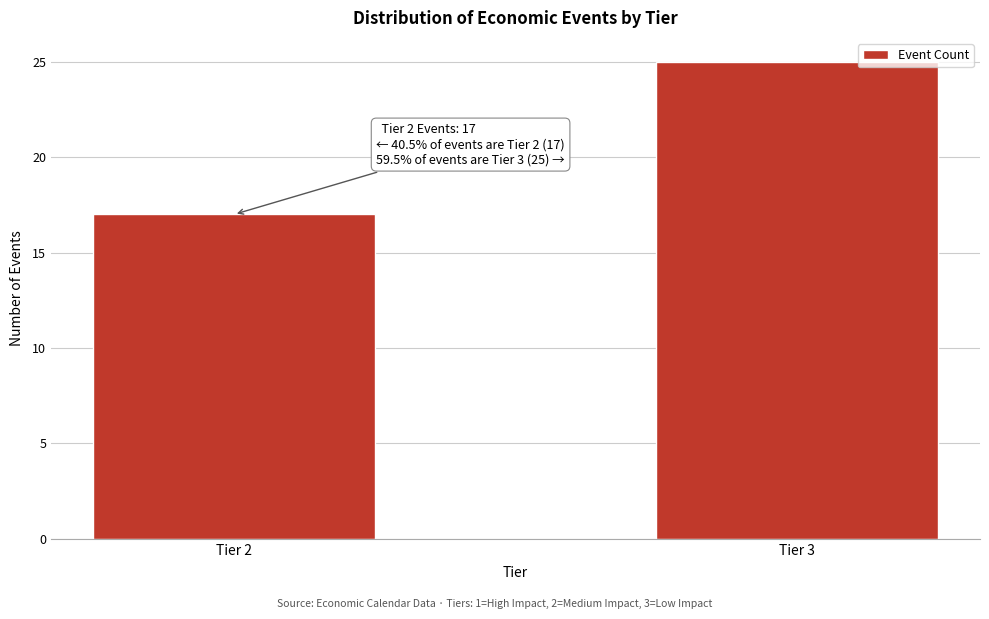

Reading right to left, transcribe all the data shown in this chart.

25	17